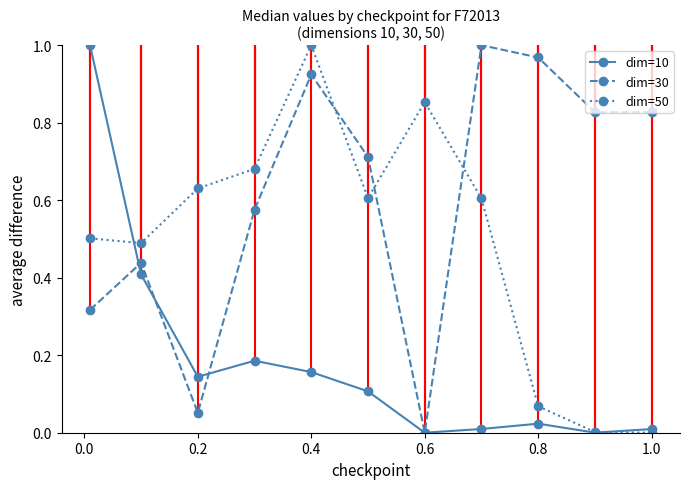

How many data points does each series have?

11